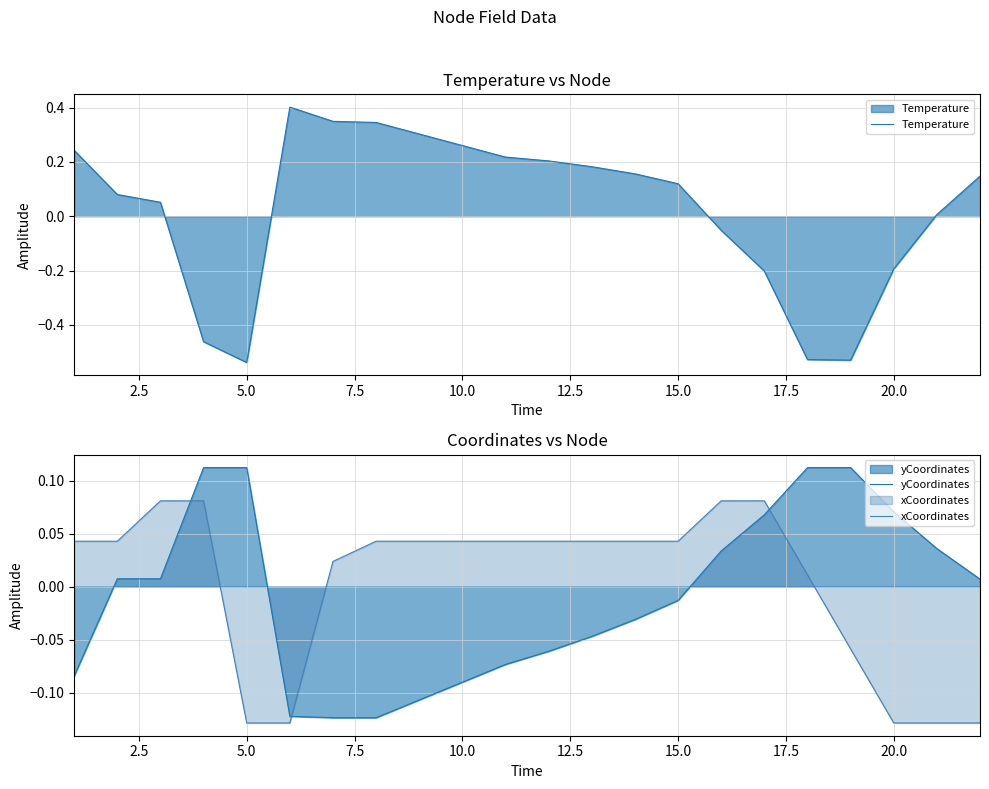

True or false: xCoordinates and yCoordinates intersect in this chart.

True